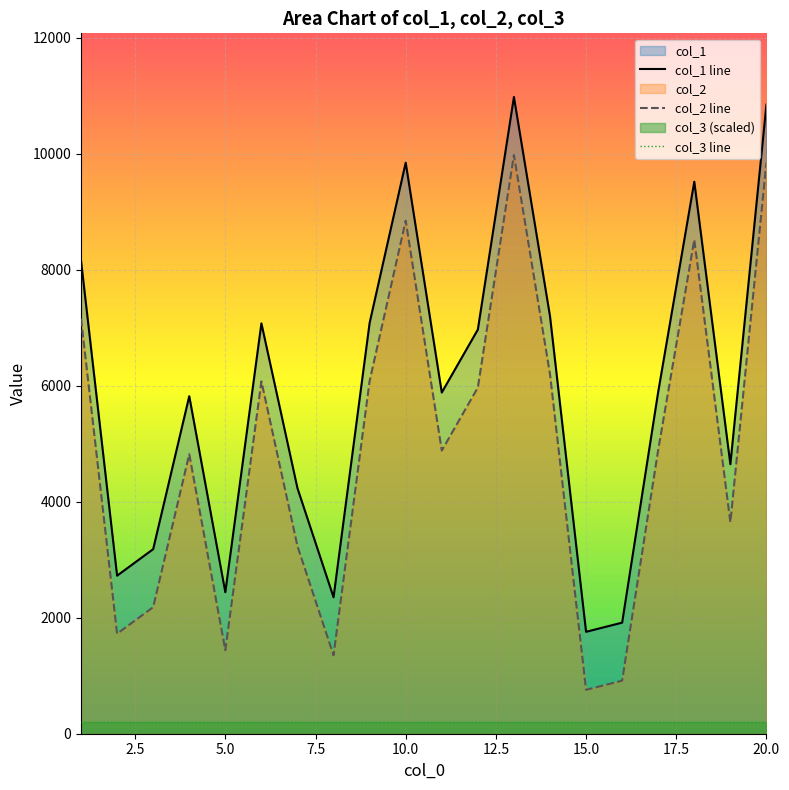

What is the highest value of the col_1 line series?

10977